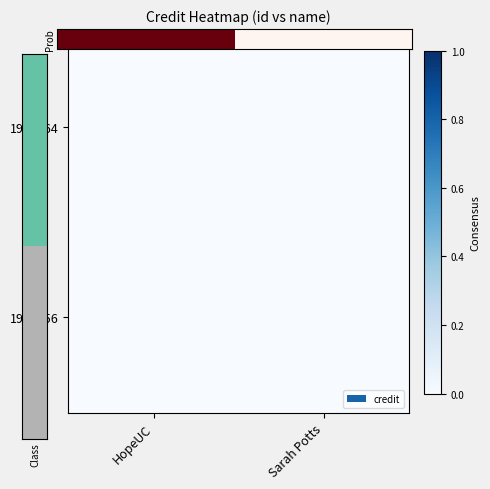

At how many categories does at least one series exceed 0?

1